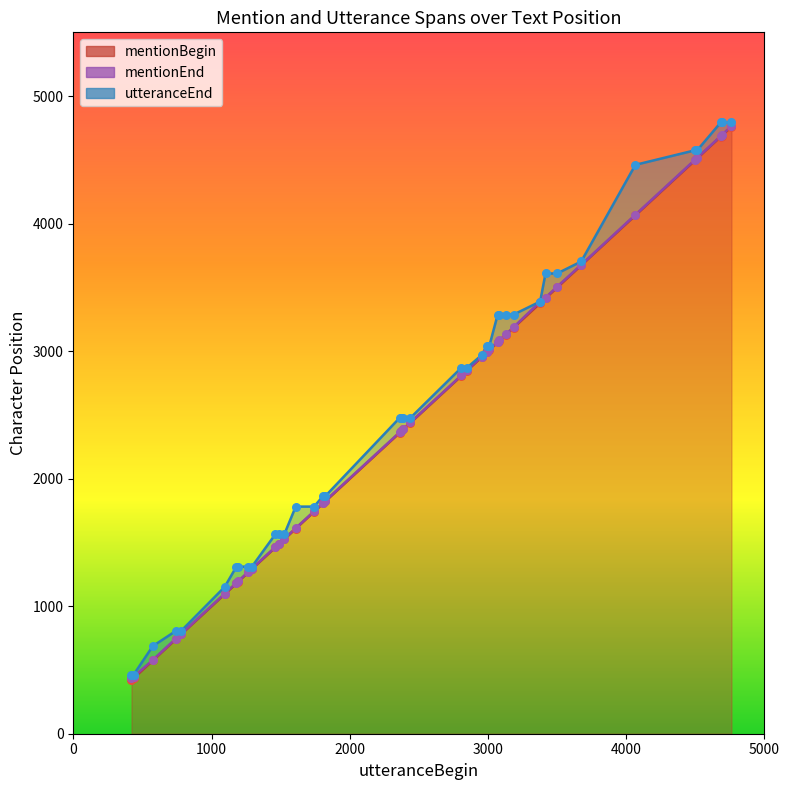

Is the value of mentionBegin at 33 greater than the value of utteranceEnd at 27?

Yes